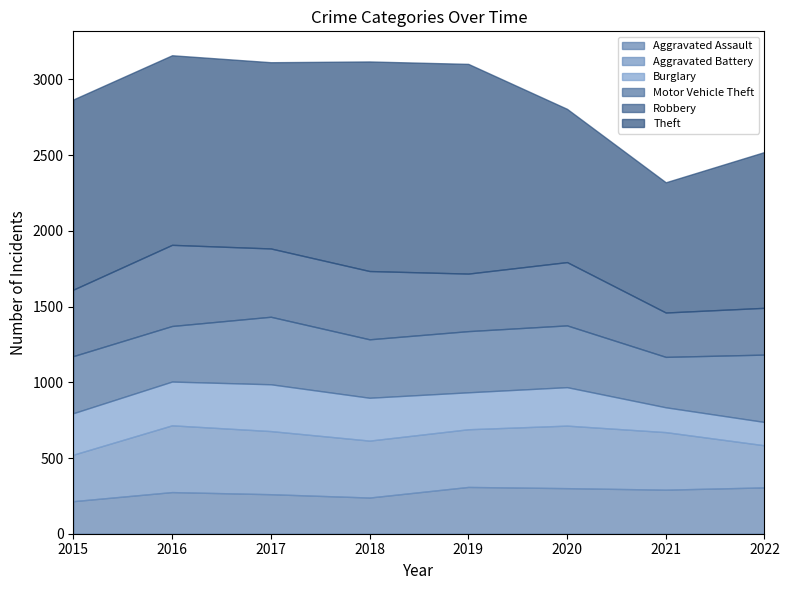

How many categories are shown in the chart?

8